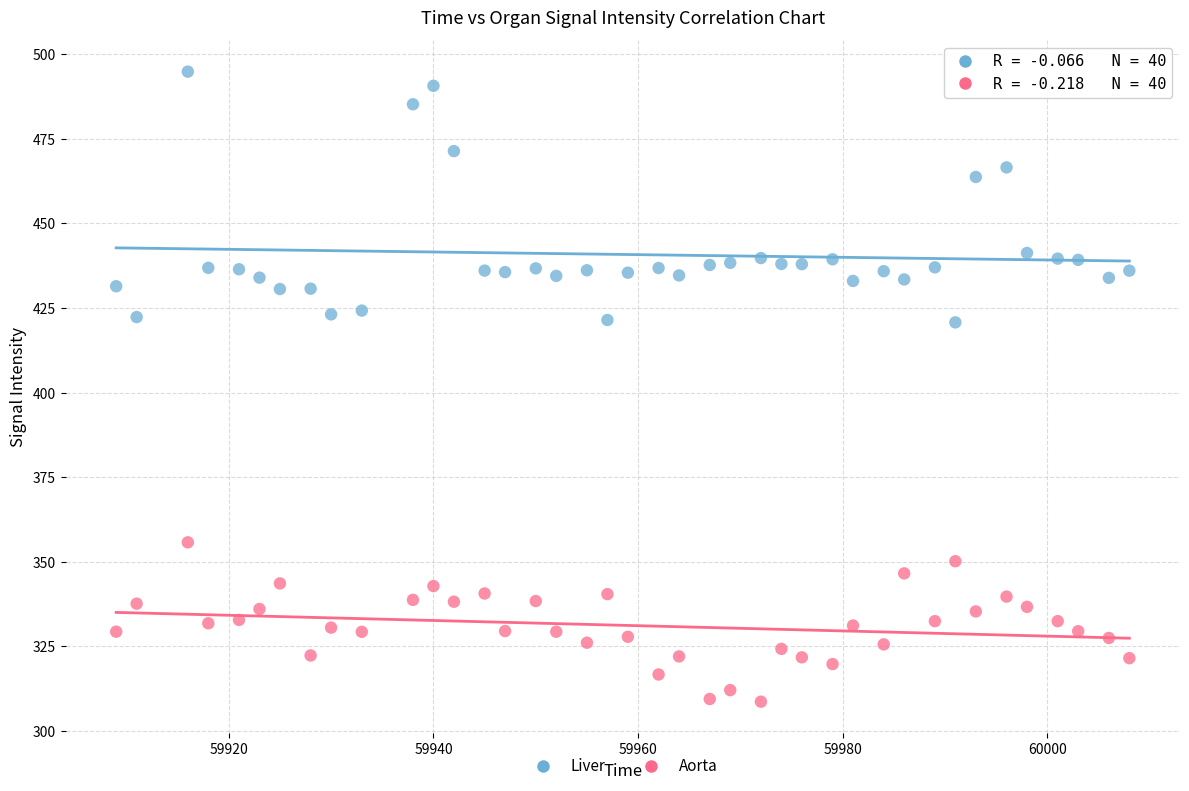

Across all data points, what is the range of X values (max minus min)?

99.0